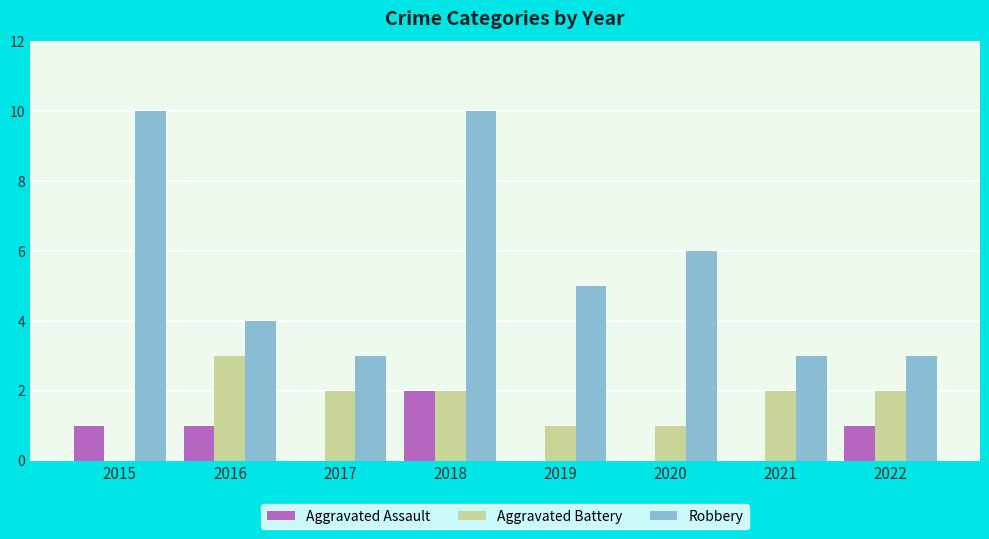

How many groups of bars are there?

8